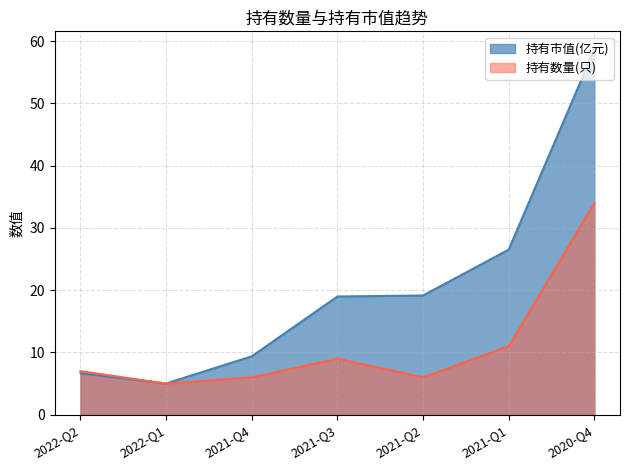

Reading left to right, transcribe all the data shown in this chart.

持有市值(亿元): 6.7	5.0	9.4	19.0	19.1	26.5	58.7
持有数量(只): 7.0	5.0	6.0	9.0	6.0	11.0	34.0